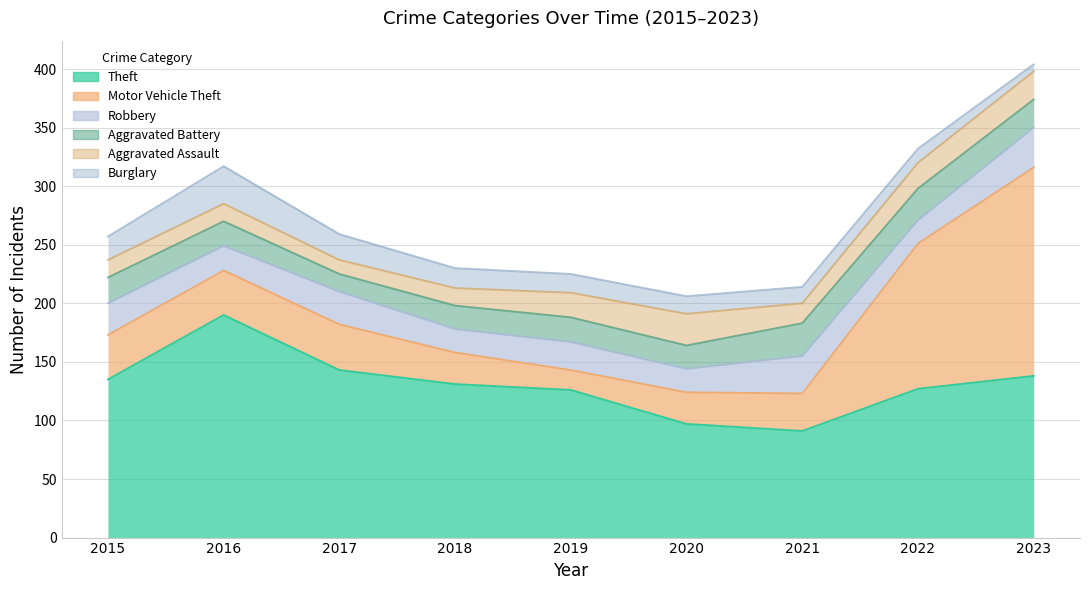

What value does the Burglary series have at 2015, to the nearest 5?

20